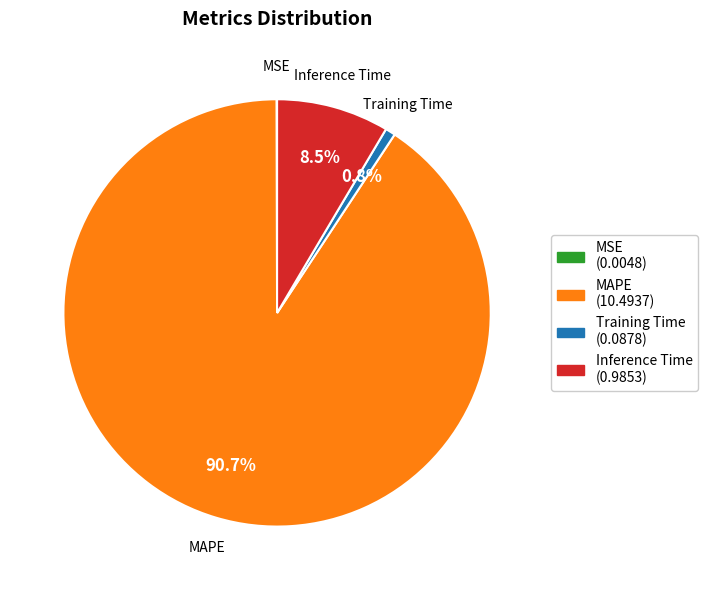

Which slice is the largest?

MAPE